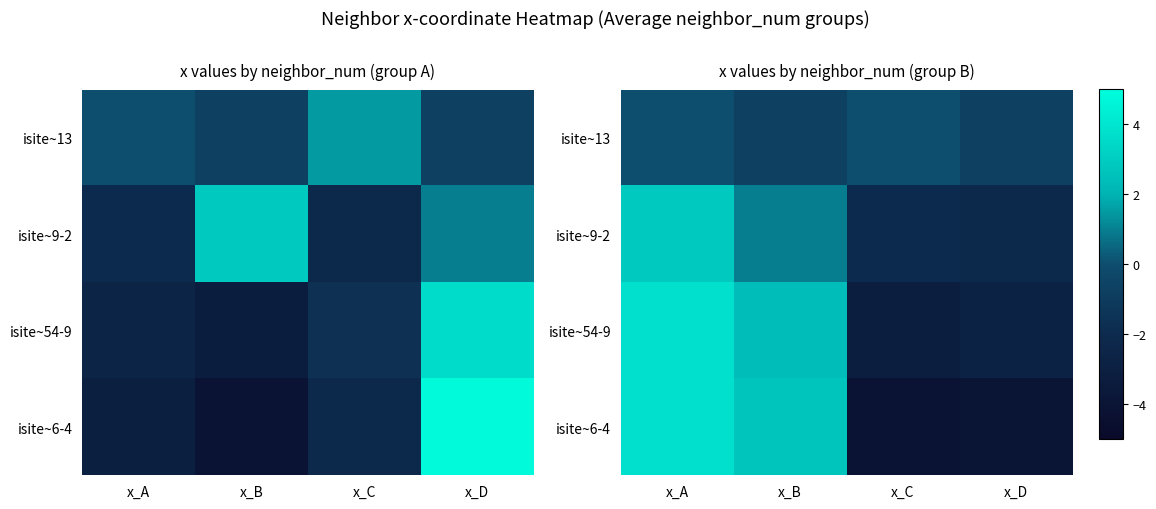

The value of isite~54-9 at x_A is 3.8. True or false?

True